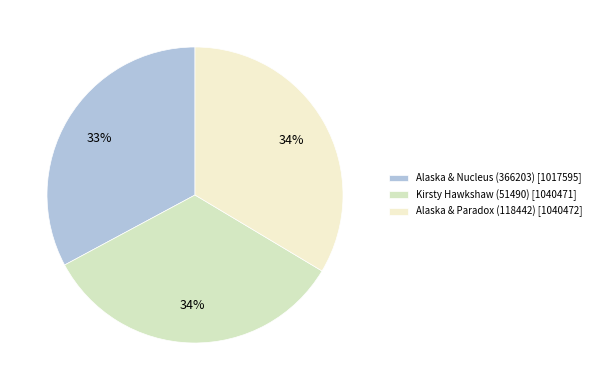

How many segments does this pie chart have?

3